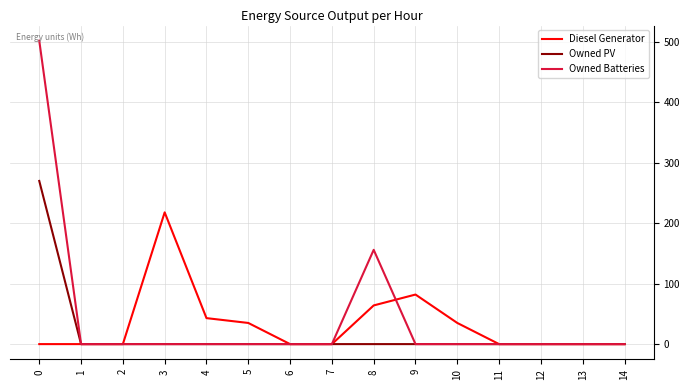

What is the average value of the Diesel Generator series?

32